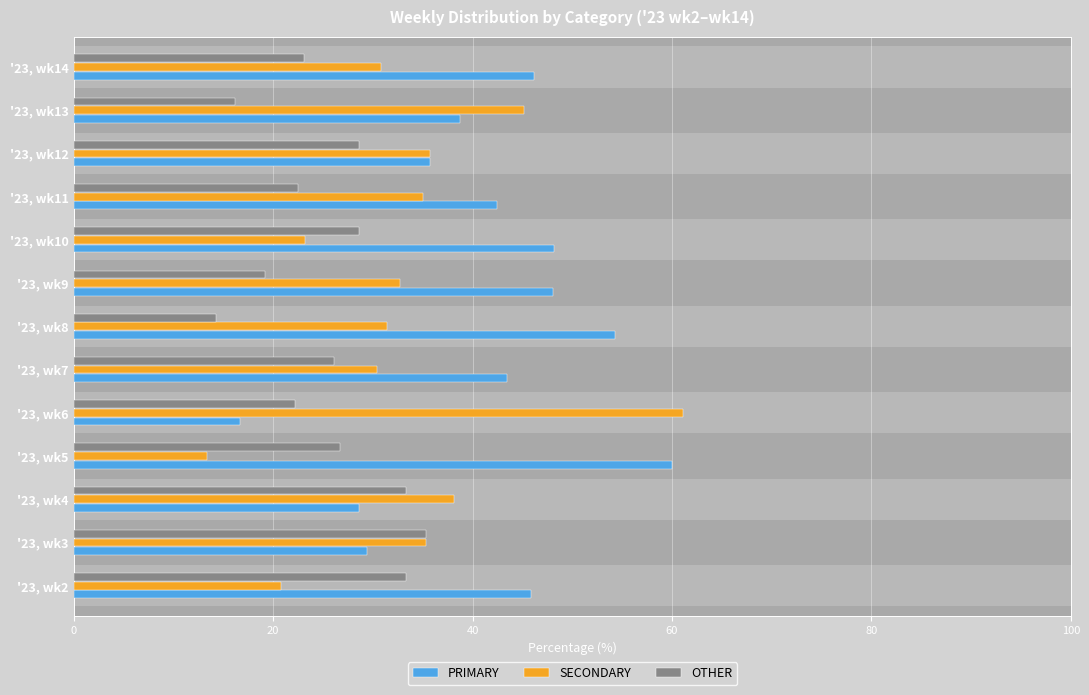

How many values in the OTHER series exceed 26?

7